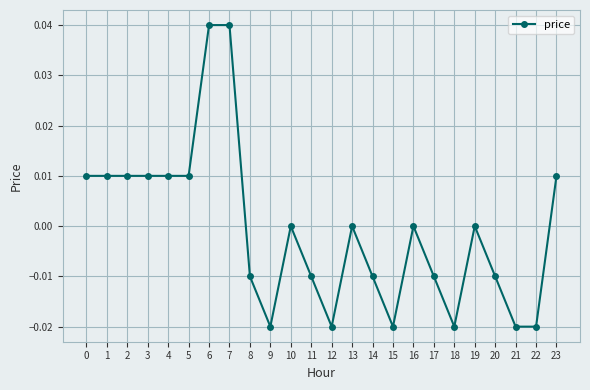

Which has a higher value, 17 or 22?

17